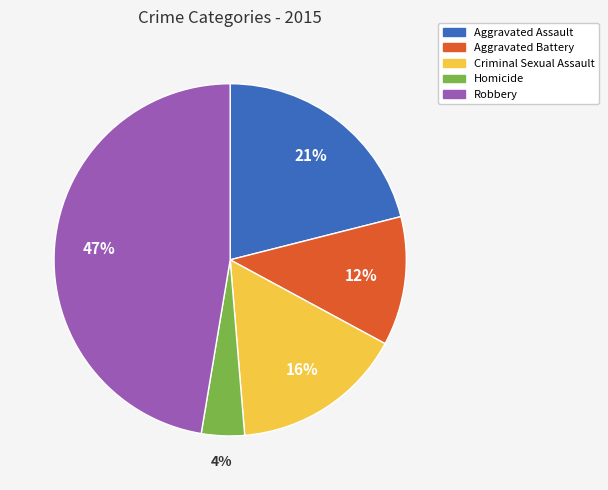

Does any single category account for the majority?

No